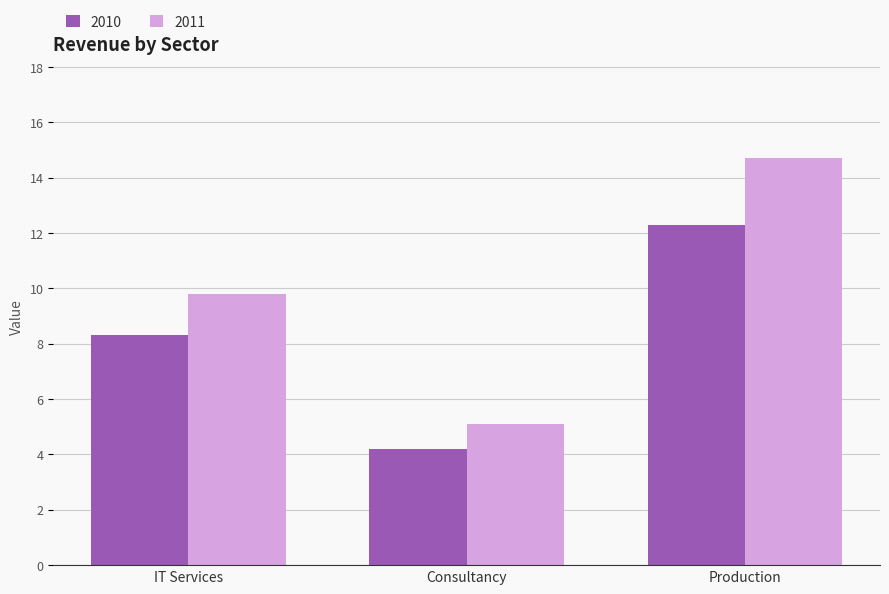

Which category has the highest value in the 2010 series?

Production